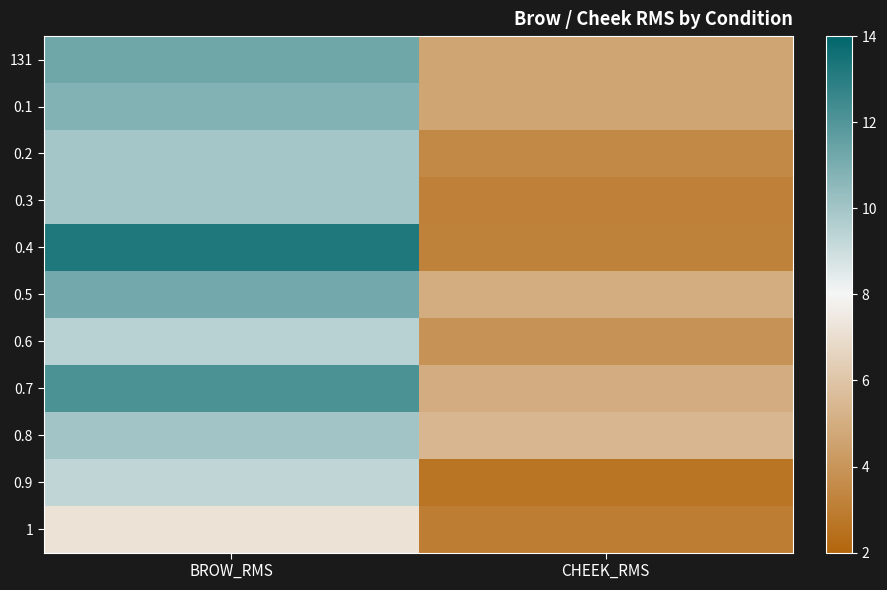

Rank the series by their maximum value, from highest to lowest.

0.4, 0.7, 131, 0.5, 0.1, 0.8, 0.3, 0.2, 0.6, 0.9, 1